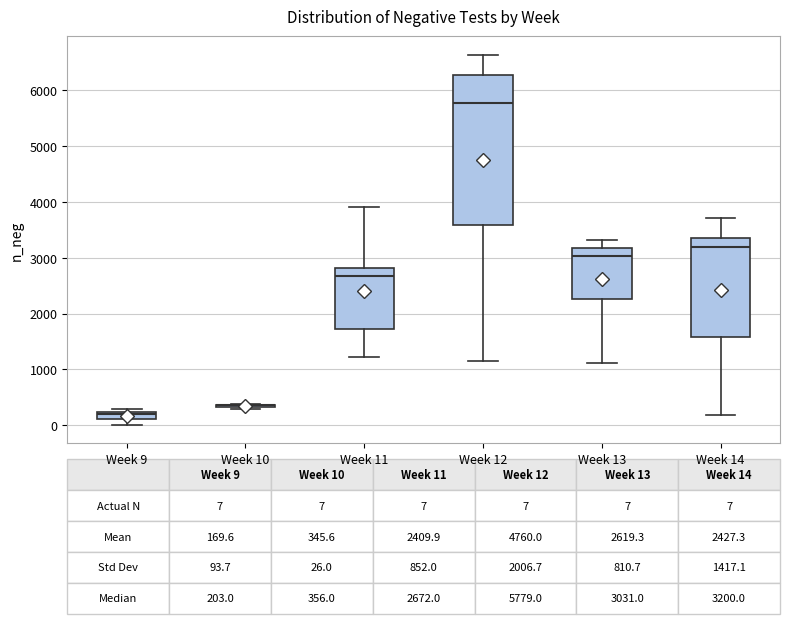

Comparing the boxes themselves (not the whiskers), which one is the tallest?

Week 12